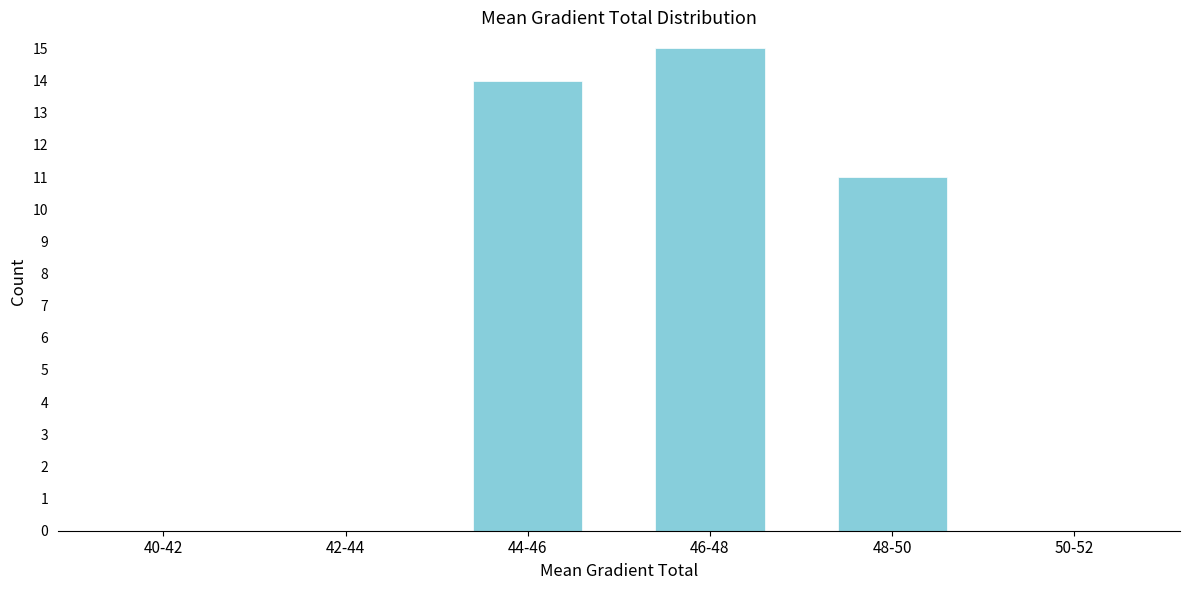

Reading left to right, list all the values displayed in this chart.

40-42=0	42-44=0	44-46=14	46-48=15	48-50=11	50-52=0